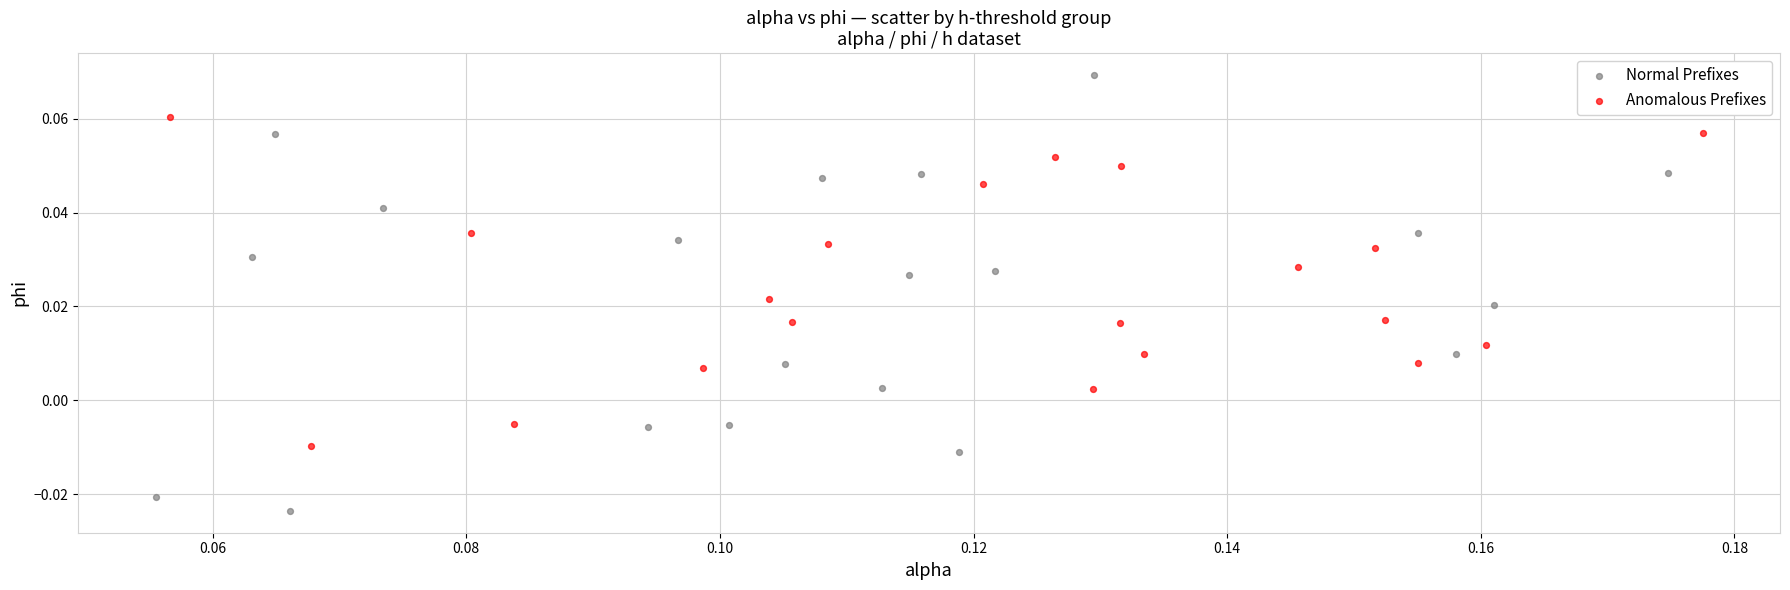

Which series has the widest spread of Y values?

Normal Prefixes